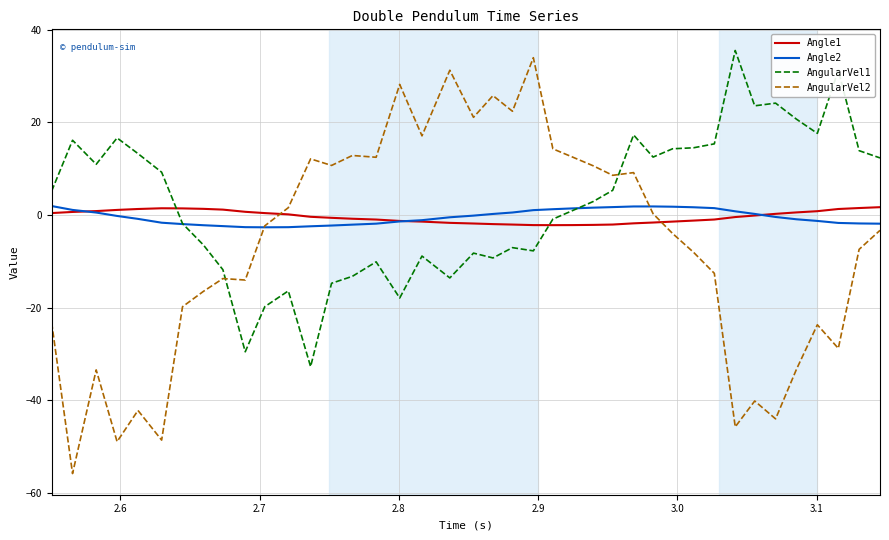

What is the maximum value shown in the chart?

35.5